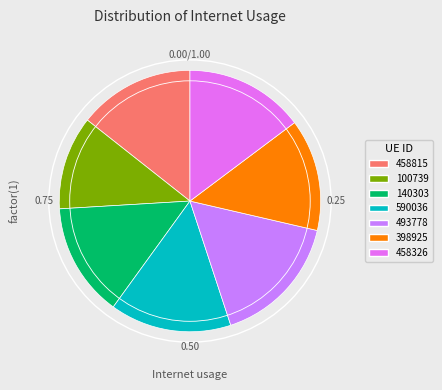

Which slice is the largest?

493778